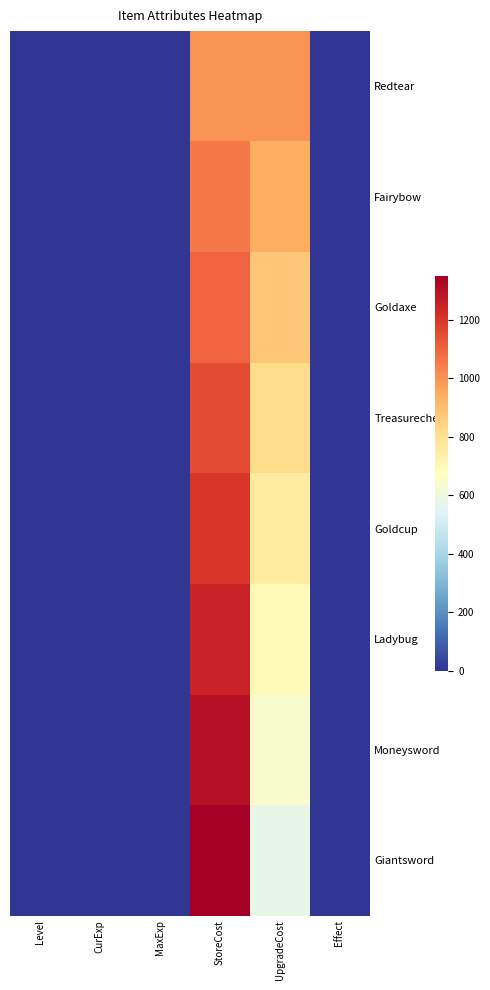

Which label corresponds to the largest value in the chart?

StoreCost